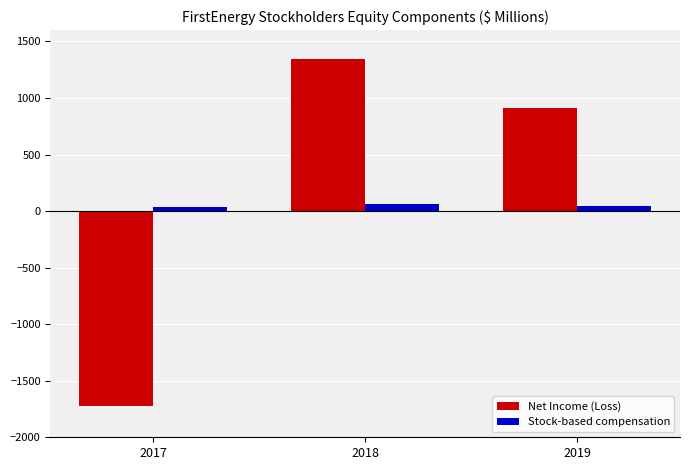

Is it true that Stock-based compensation equals 60 at 2018?

True